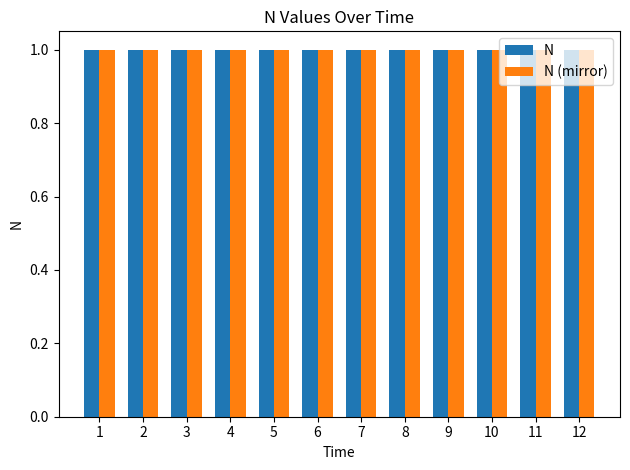

What are all the series names shown in the legend?

N, N (mirror)